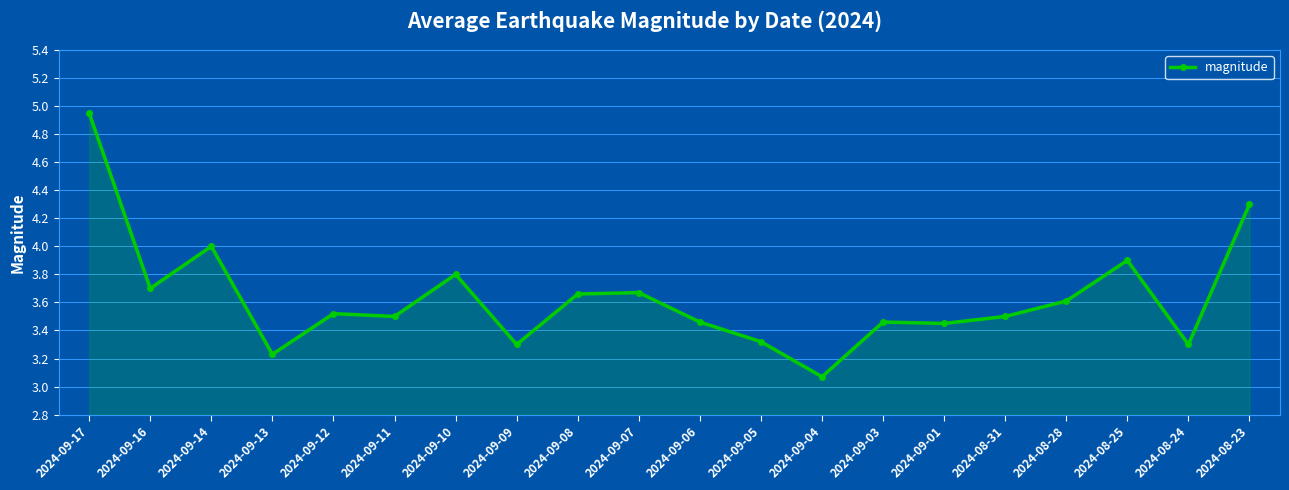

How many categories are shown in the chart?

20